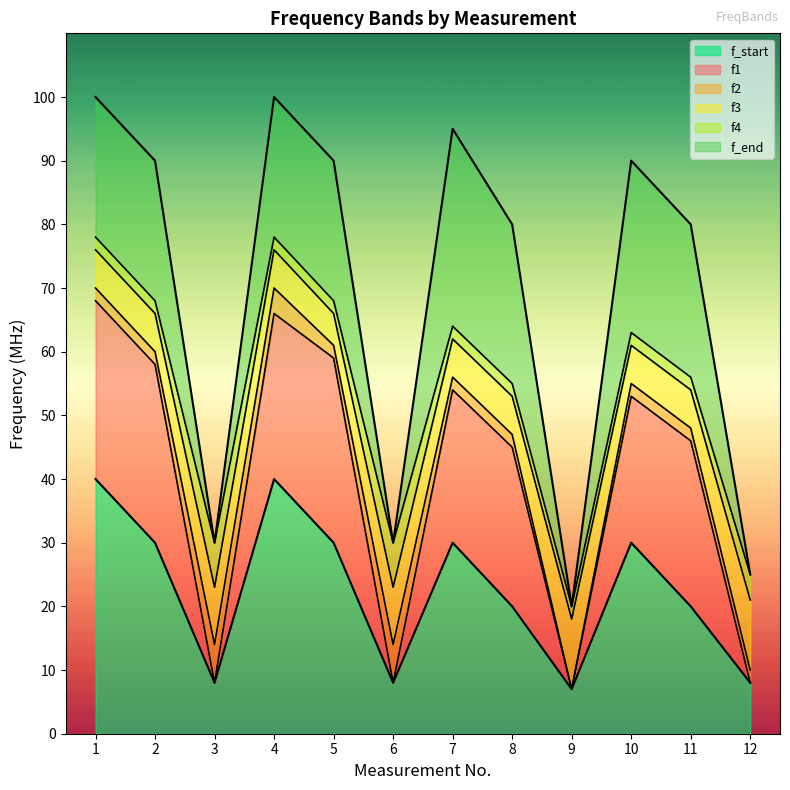

True or false: f_end and f1 intersect in this chart.

False